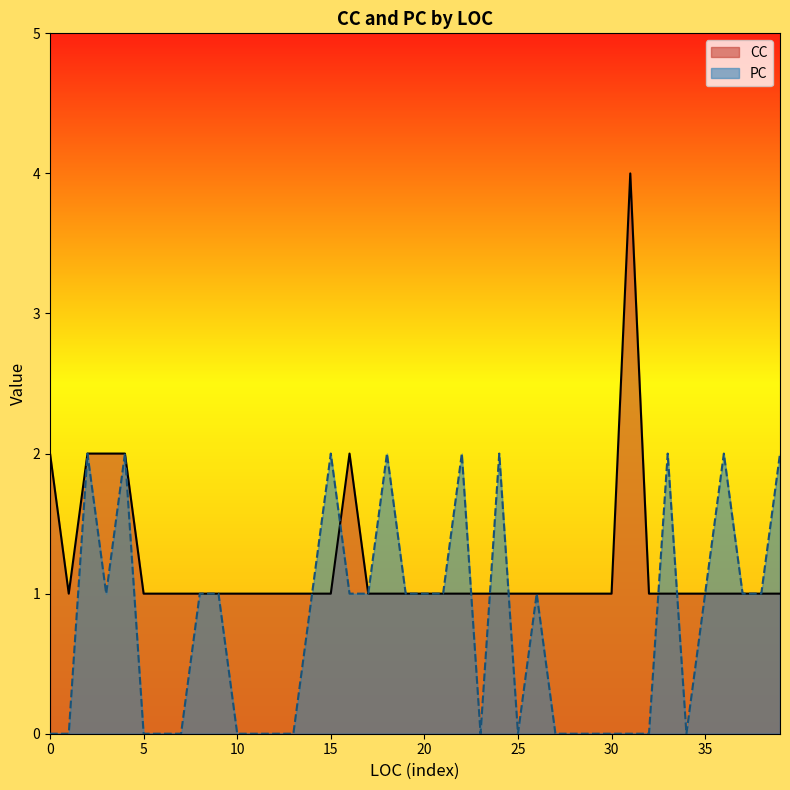

At which category does CC reach its first local peak?

16